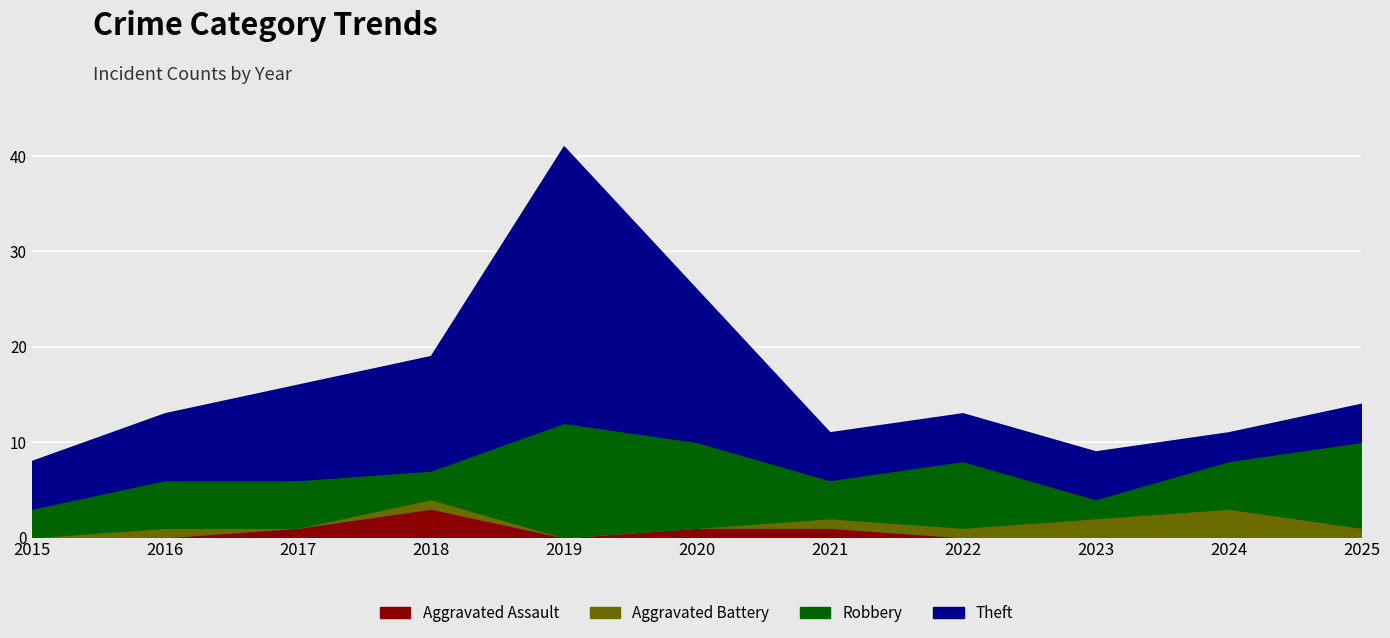

Is the value of Theft at 2018 greater than the value of Aggravated Assault at 2015?

Yes